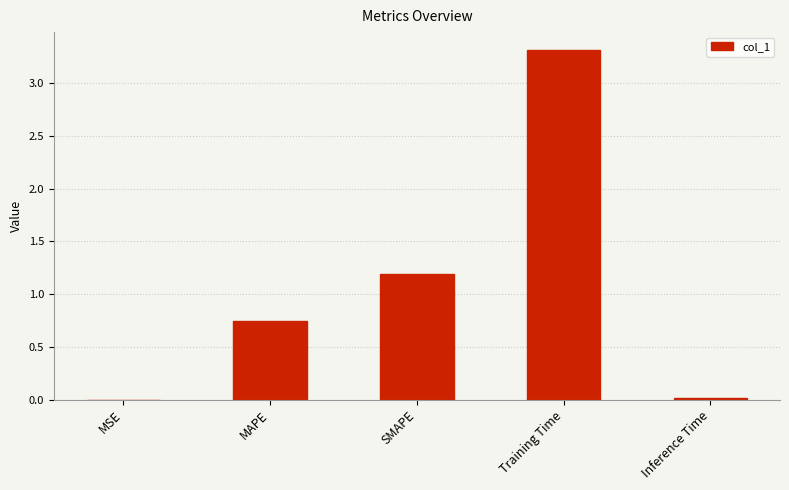

At which category does the chart reach its peak across all series?

Training Time